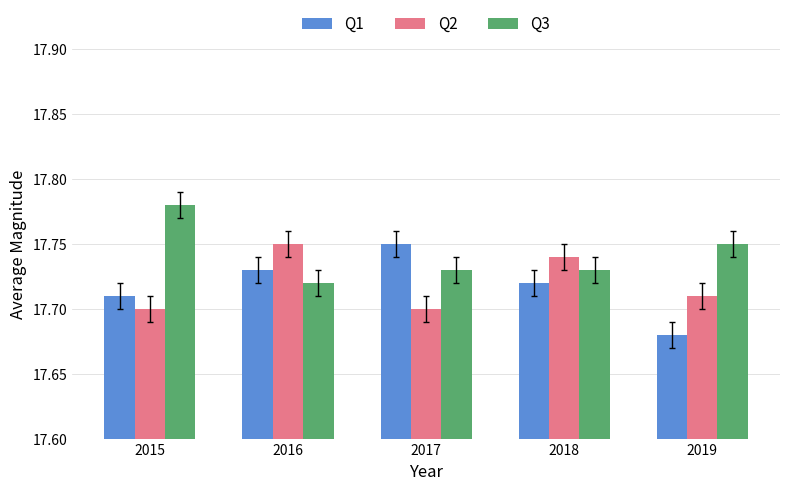

Rank the categories by Q1 value from lowest to highest.

2019, 2015, 2018, 2016, 2017